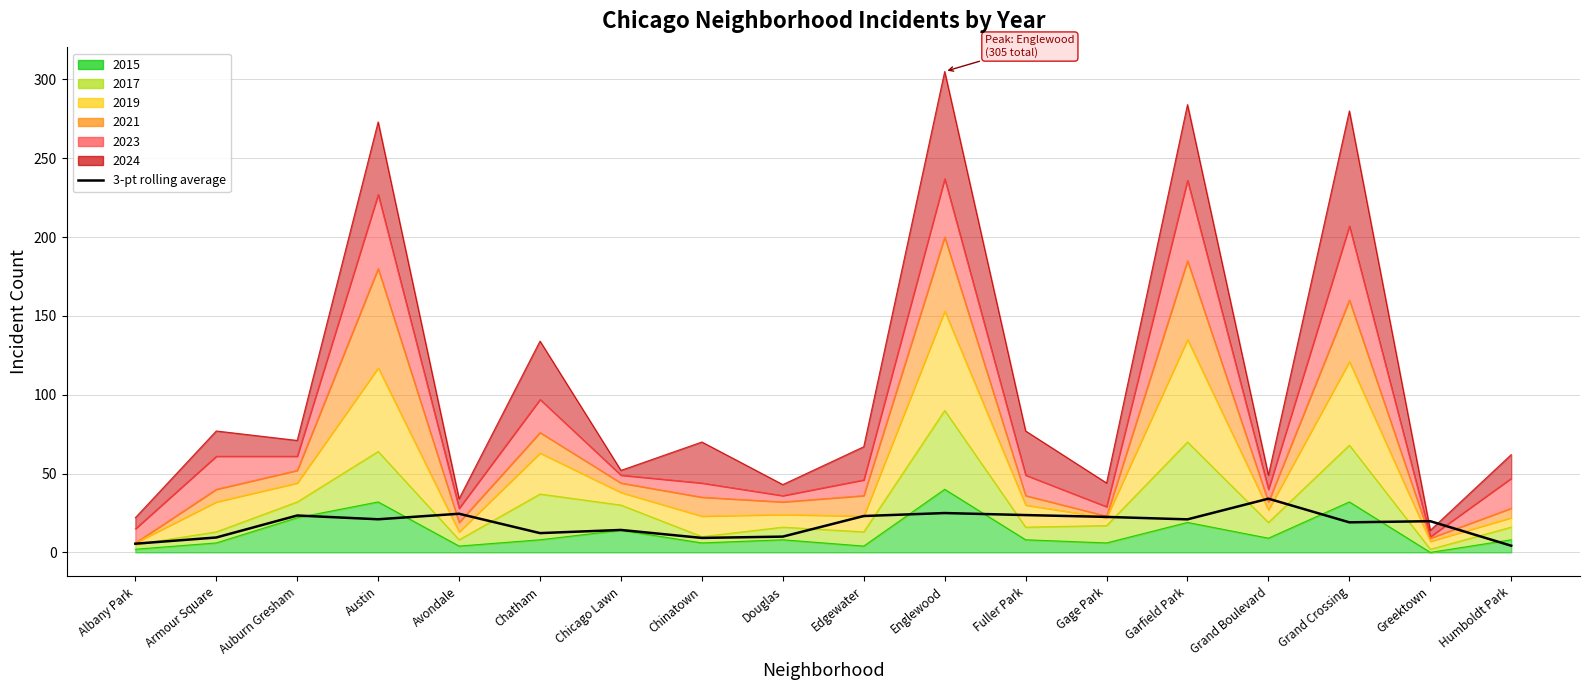

What is the label of the 4th point from the right?

Grand Boulevard